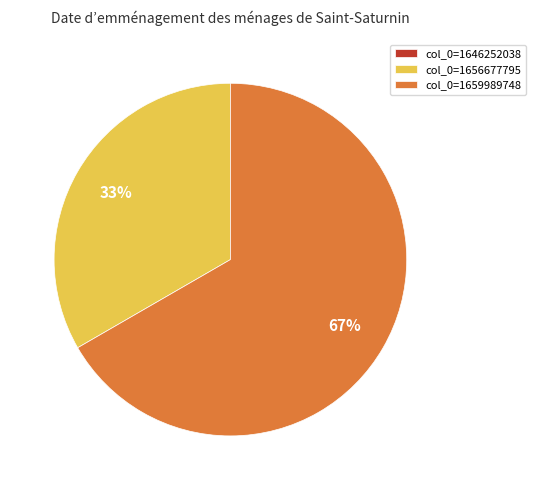

True or false: col_0=1656677795 accounts for 33% of the total.

True